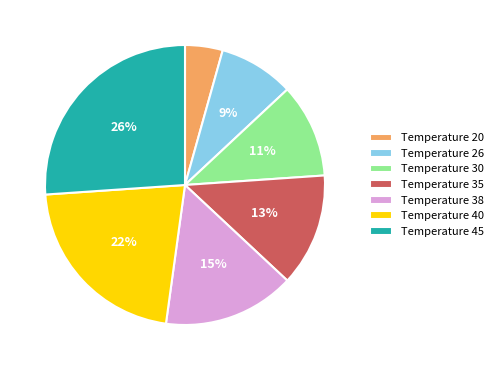

To the nearest percent, what portion does Temperature 40 represent?

22%